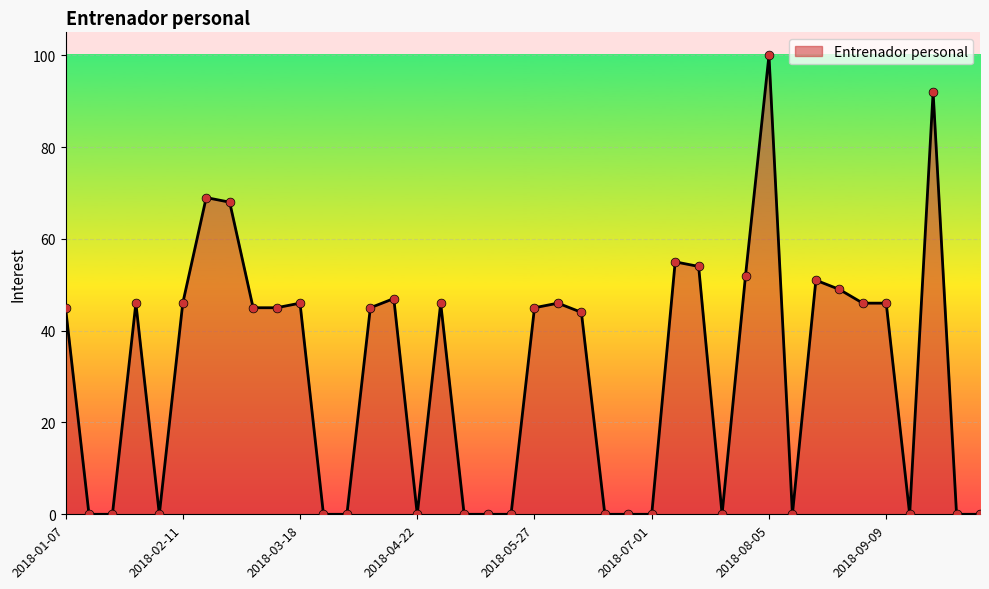

What is the greatest value displayed?

100